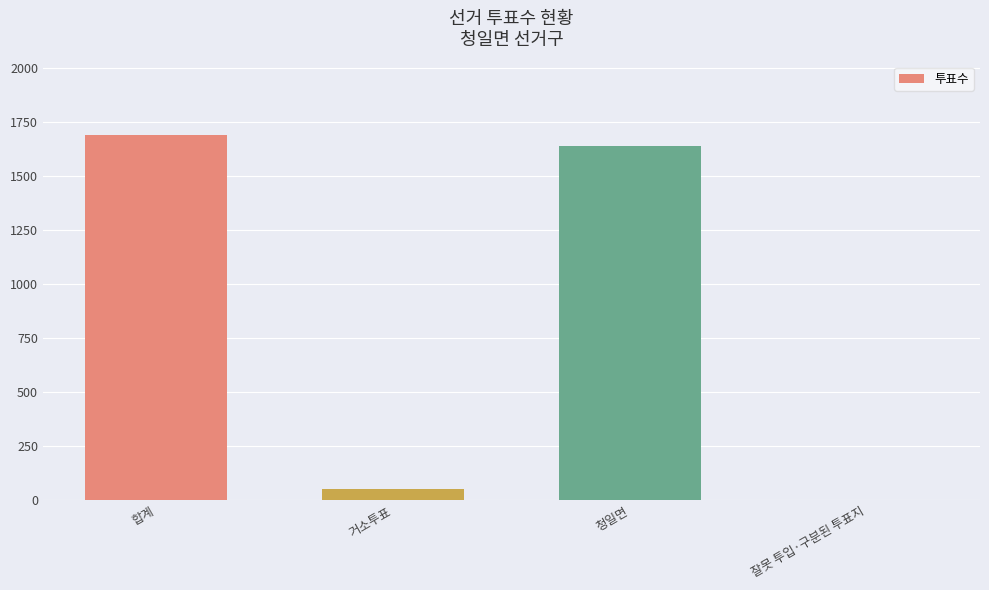

Between 잘못 투입·구분된 투표지 and 거소투표, which is larger?

거소투표